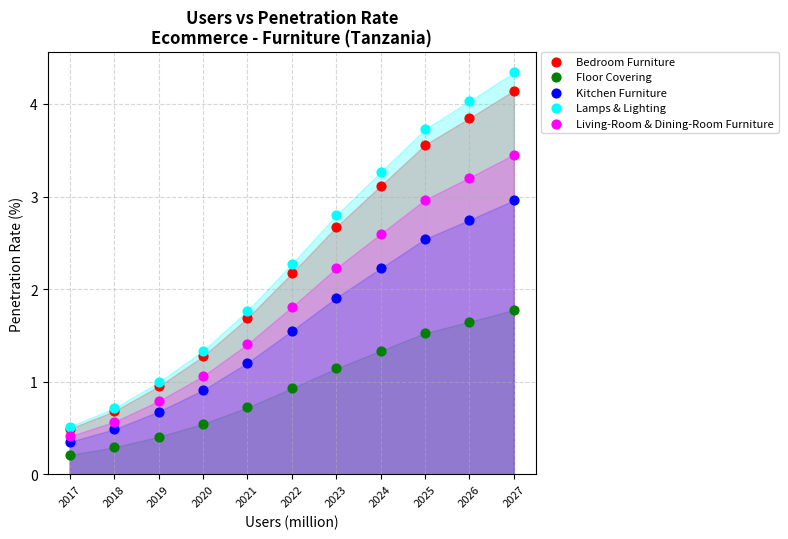

Which series has the widest spread of Y values?

Lamps & Lighting